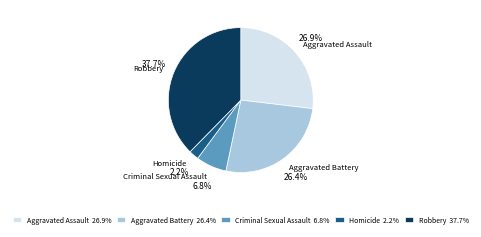

Is there any slice that represents more than half of the pie?

No